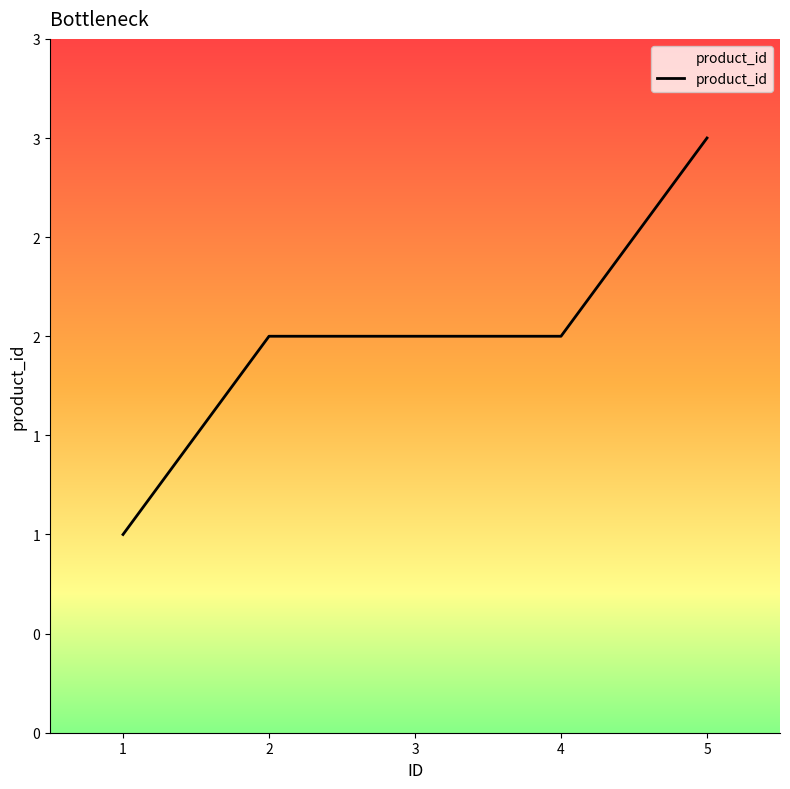

Does the chart have visible grid lines?

No